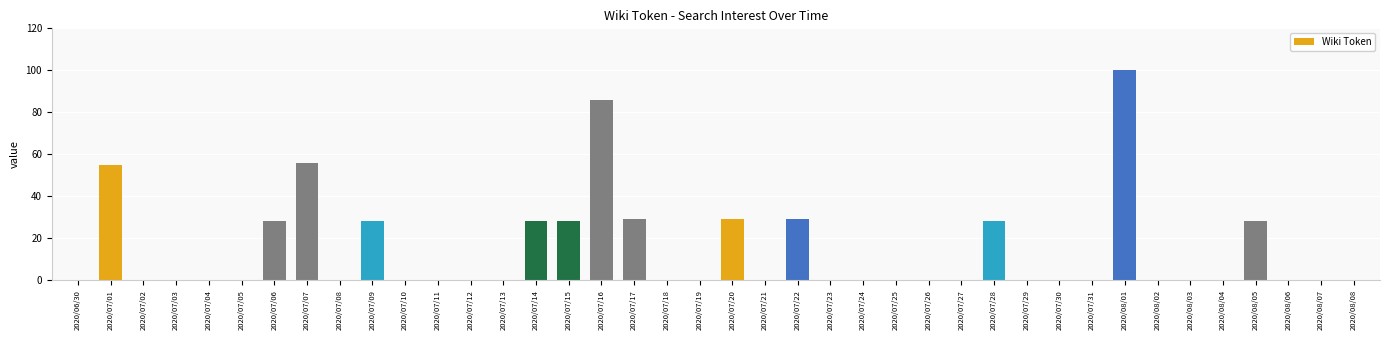

Where is the data nearest to the value 50?

2020/07/01